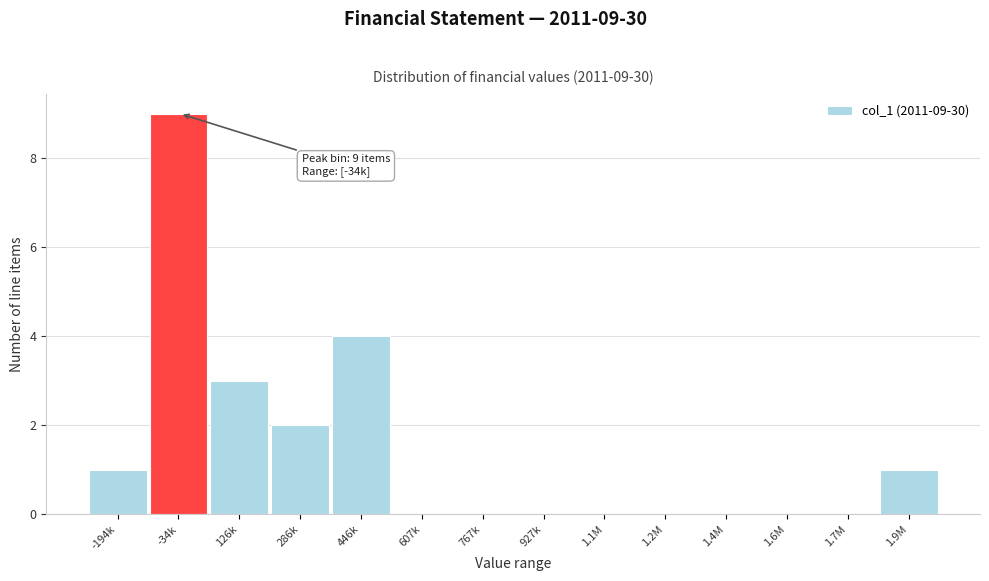

Reading left to right, list all the values displayed in this chart.

-194k=1	-34k=9	126k=3	286k=2	446k=4	607k=0	767k=0	927k=0	1.1M=0	1.2M=0	1.4M=0	1.6M=0	1.7M=0	1.9M=1